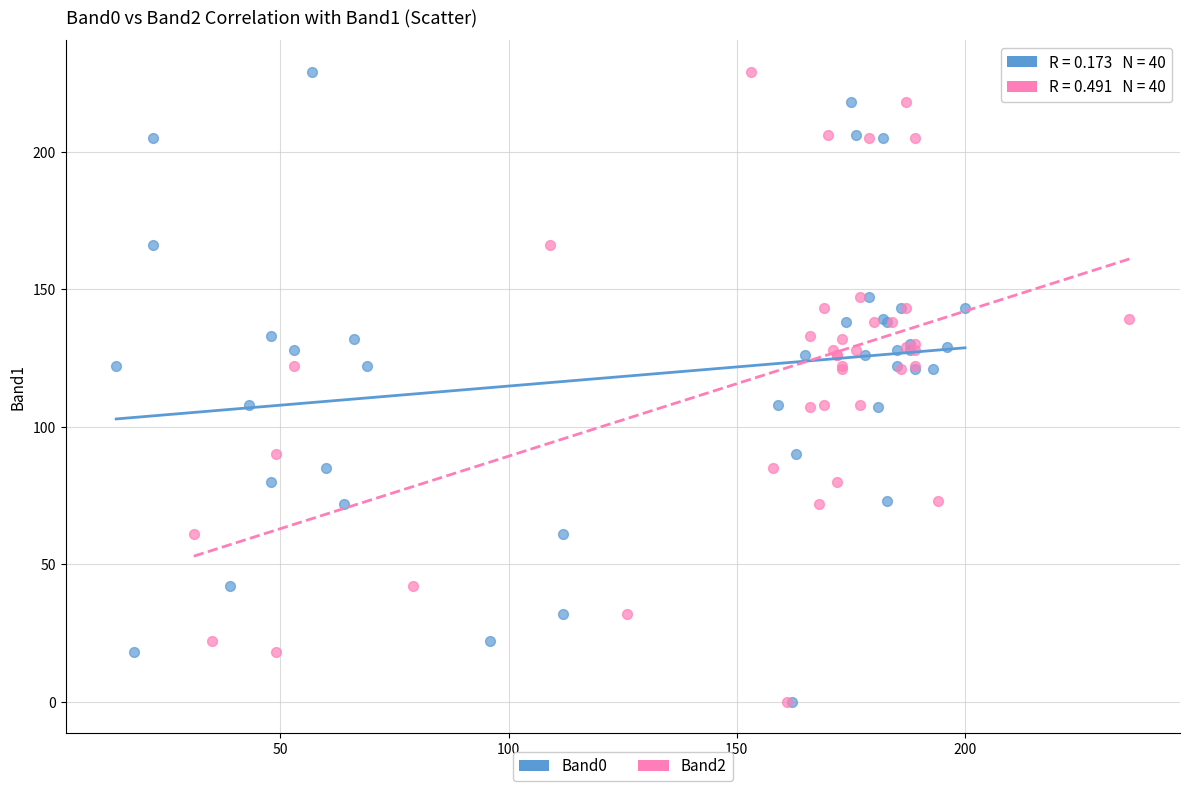

What are all the series names shown in the legend?

Band0, Band2